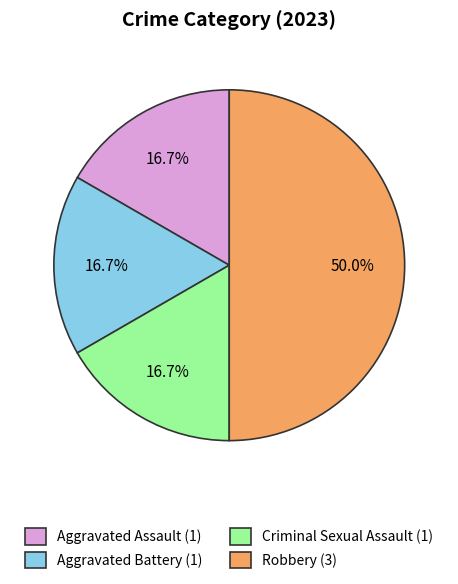

What is the ratio of the value at Aggravated Battery to the value at Robbery?

0.3